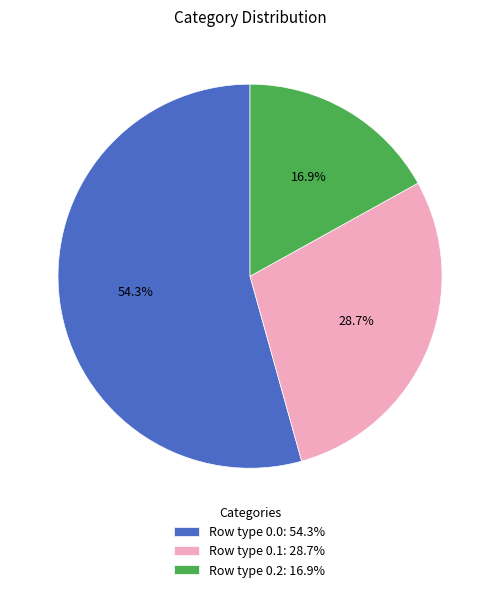

Which has a higher value, Row type 0.1: 28.7% or Row type 0.0: 54.3%?

Row type 0.0: 54.3%